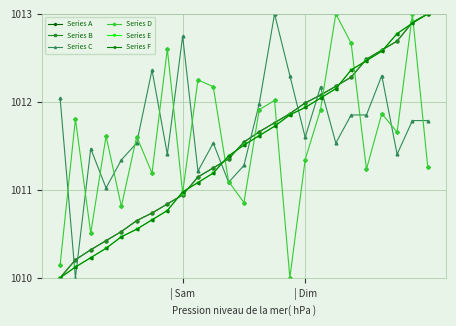

How many data points in Series A are above 1011?

16